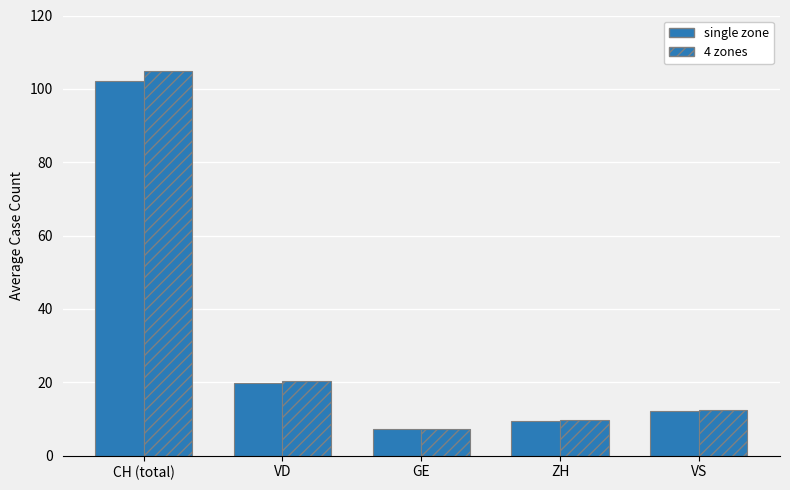

How many data points does each series have?

5